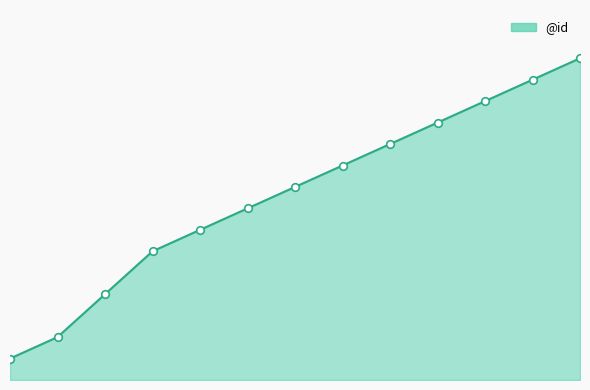

Is this an area chart (filled region under the line)?

Yes